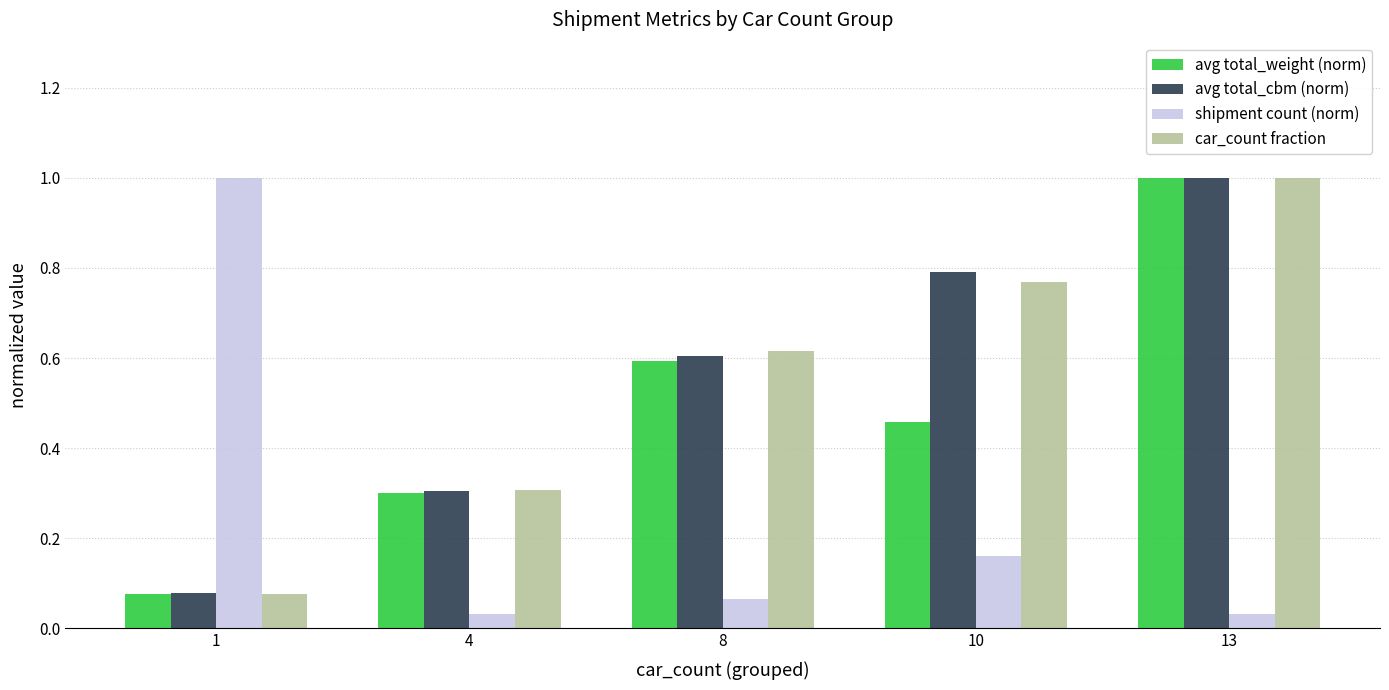

At which category is the sum across all series the highest?

13